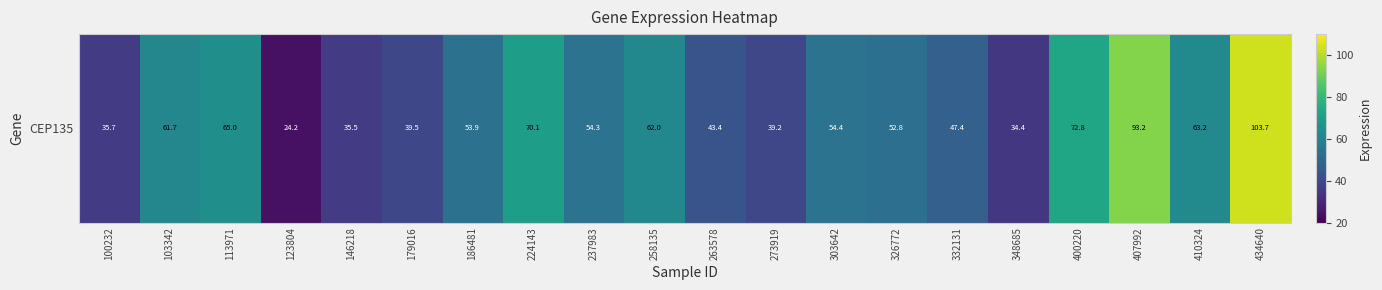

What is the sum of all values?

1106.4